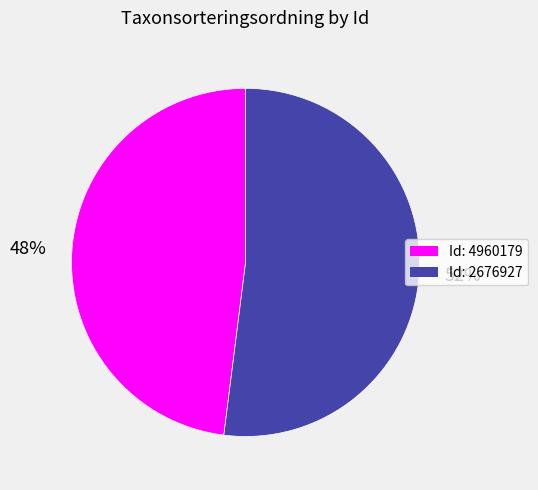

Does any single category account for the majority?

Yes